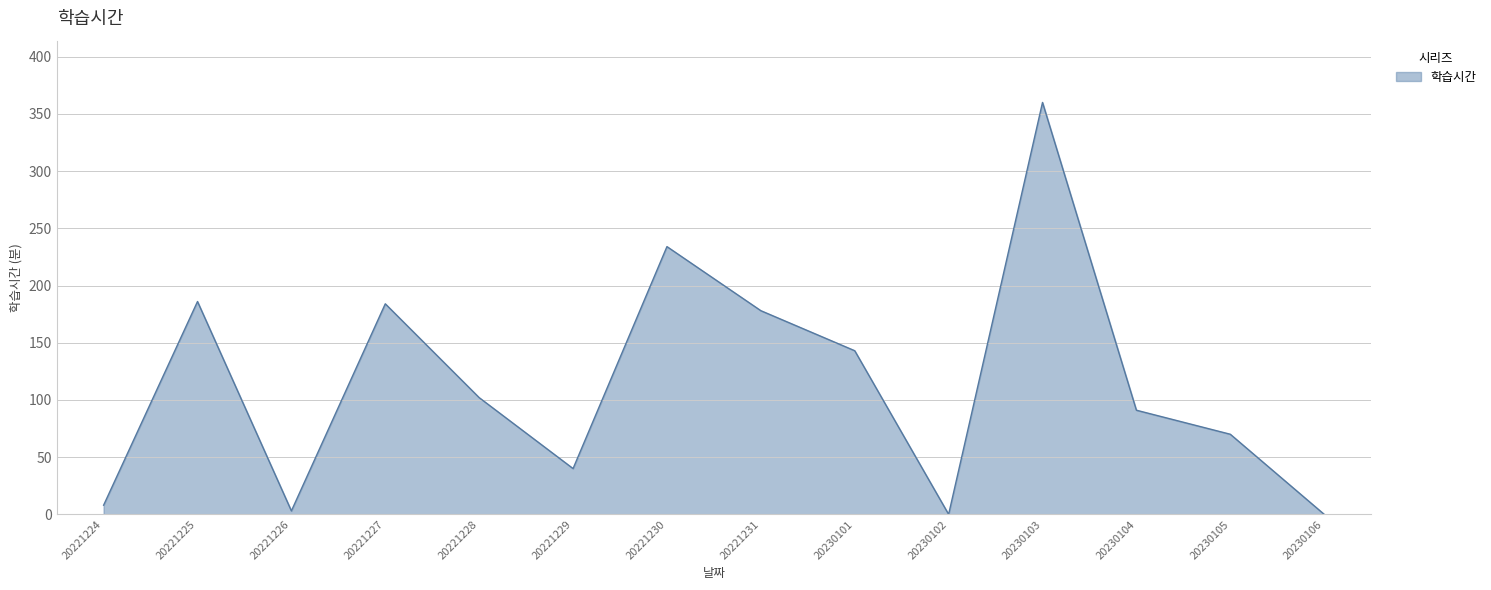

Count the number of categories in the chart.

14